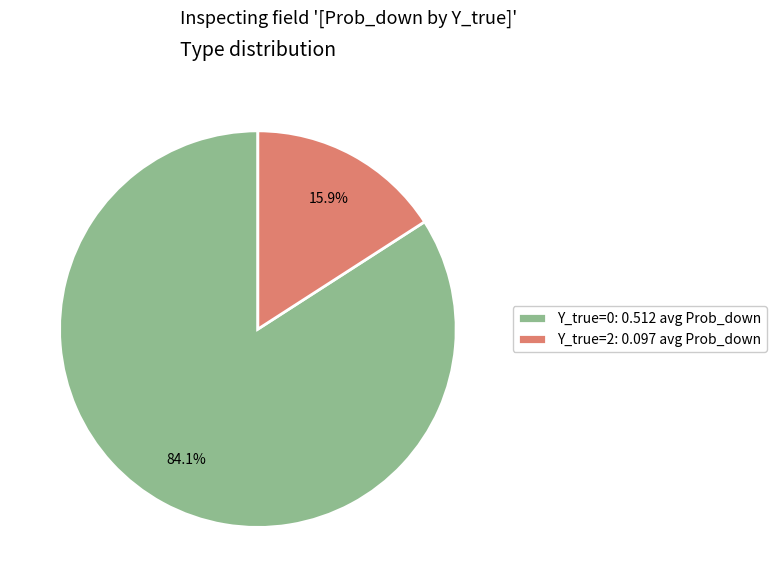

What percentage is NOT represented by Y_true=2: 0.097 avg Prob_down?

84.1%